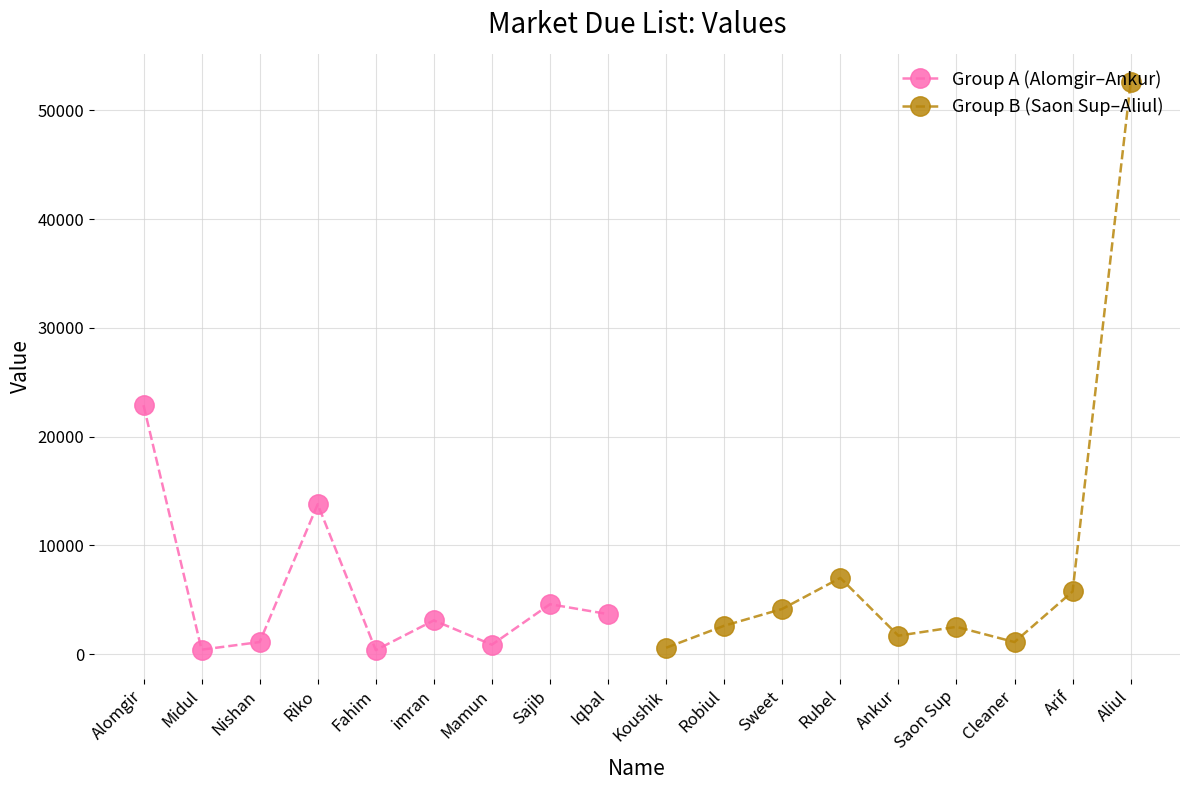

Reading left to right, transcribe all the data shown in this chart.

Group A (Alomgir–Ankur): 22884	400	1100	13773	356	3093	855	4580	3670
Group B (Saon Sup–Aliul): 575	2600	4147	6998	1687	2500	1100	5750	52576